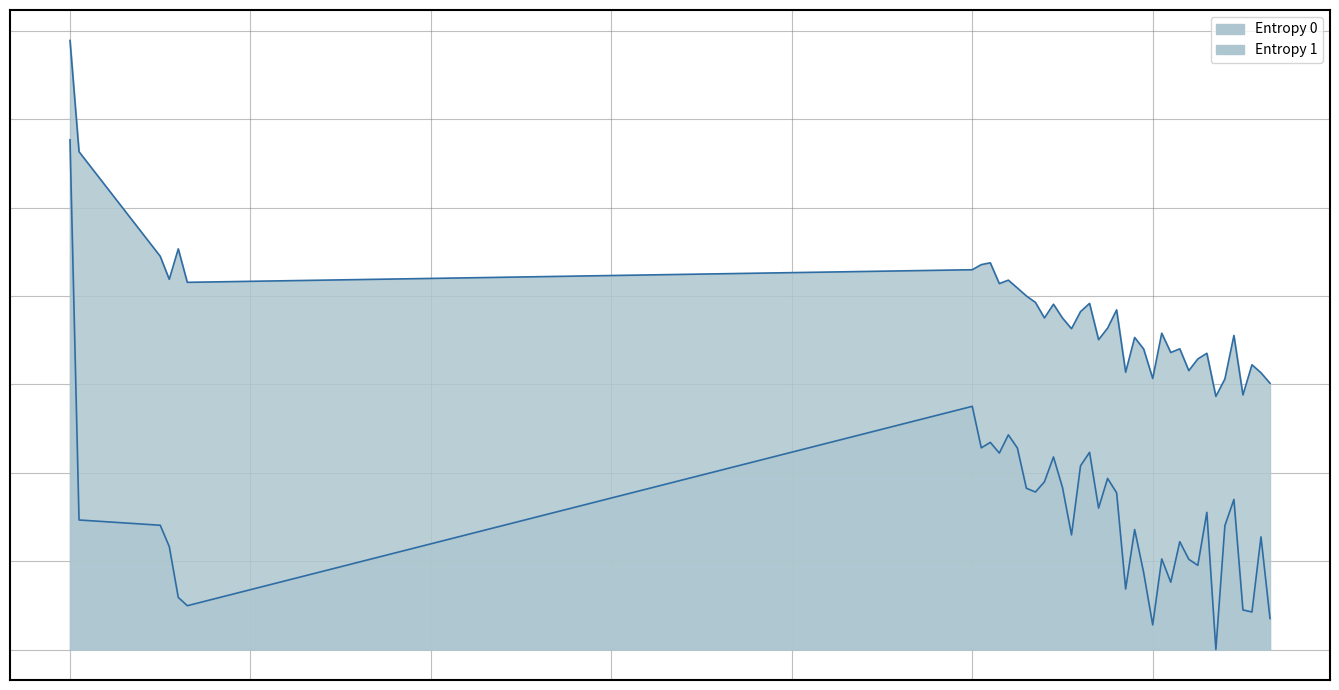

At 127, list the series in order from largest to smallest.

Entropy 0, Entropy 1